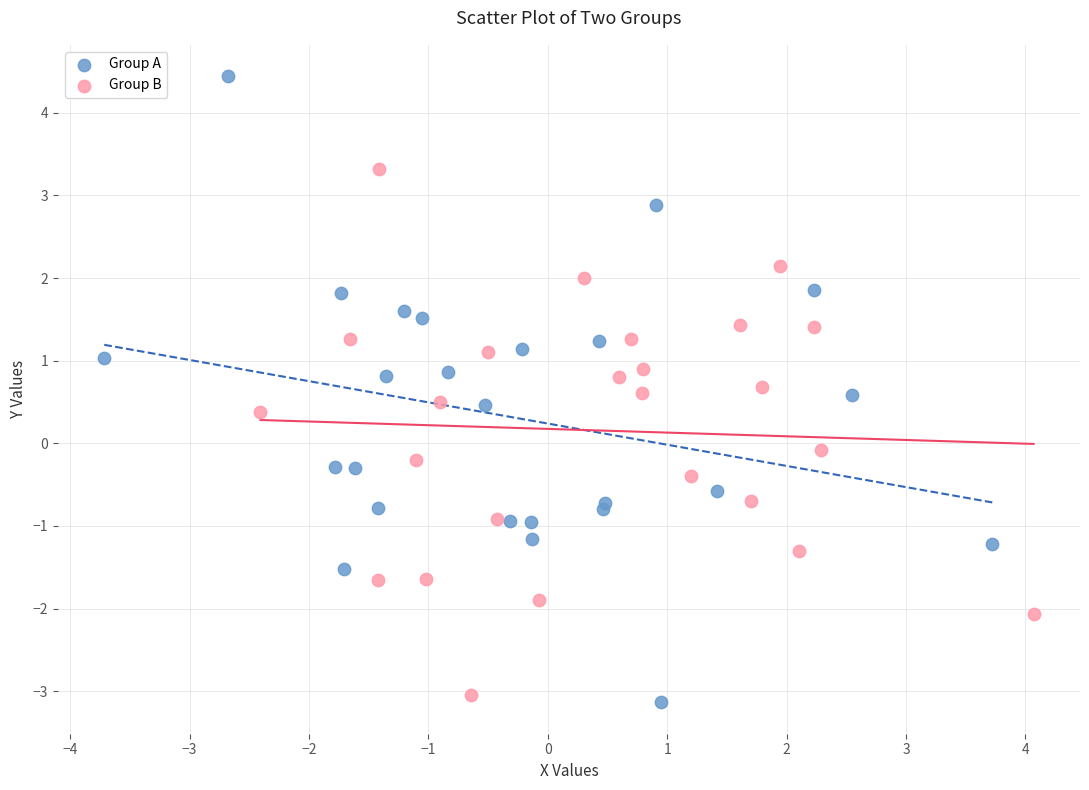

Which series has the largest Y range (max minus min)?

Group A